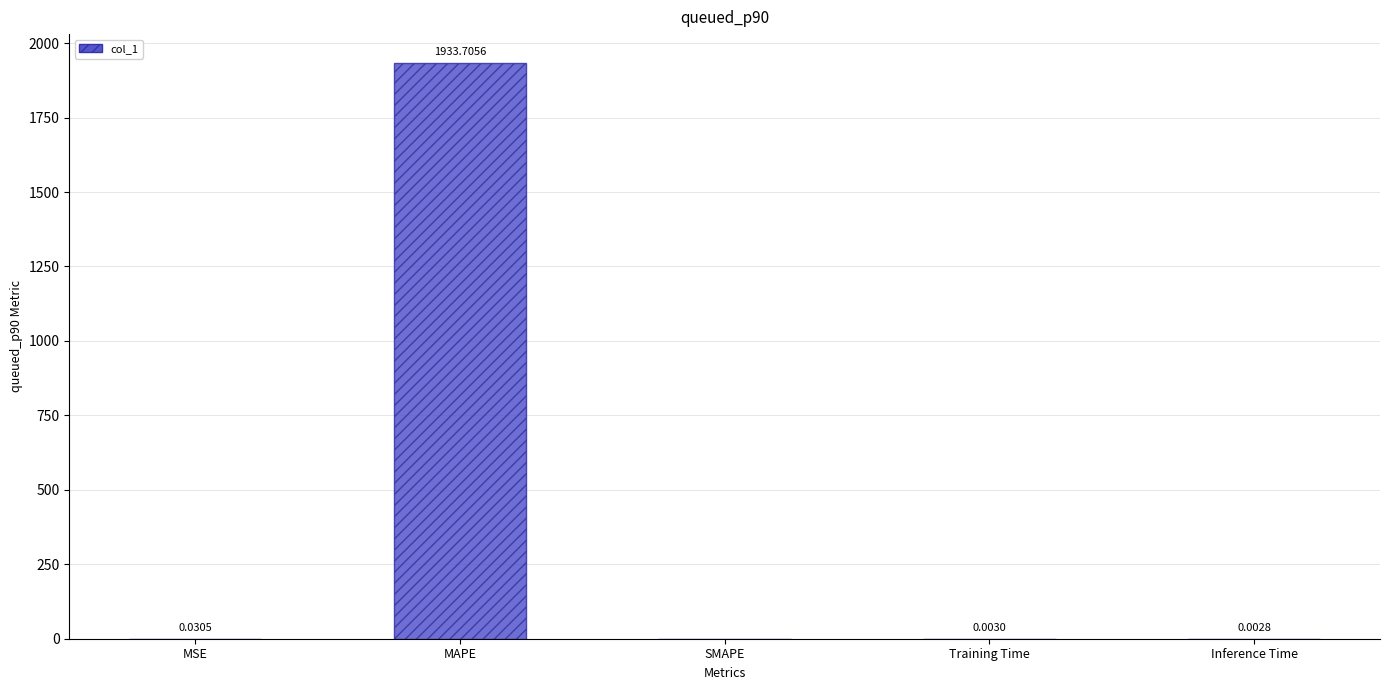

At which label is the value closest to 966?

MSE